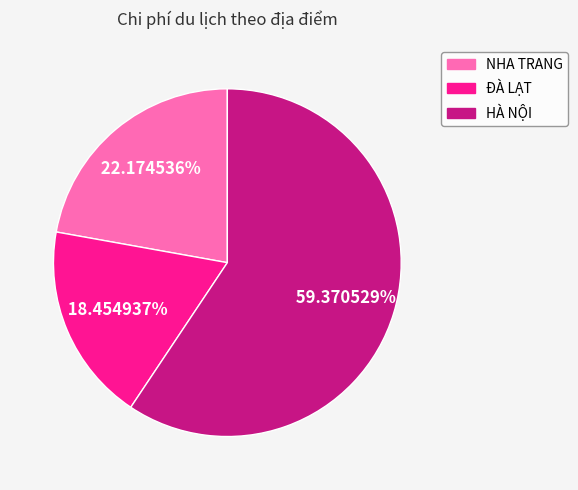

Approximately how many times larger is the value at ĐÀ LẠT compared to NHA TRANG?

0.8